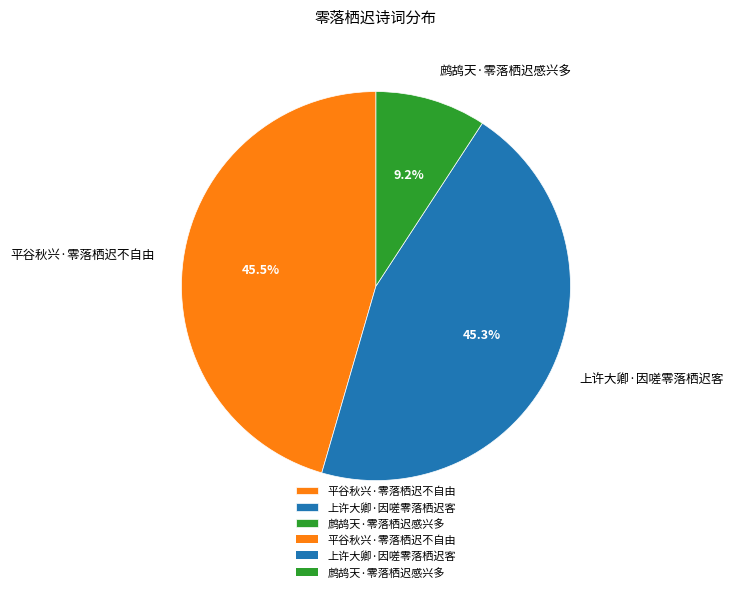

Does any single category account for the majority?

No